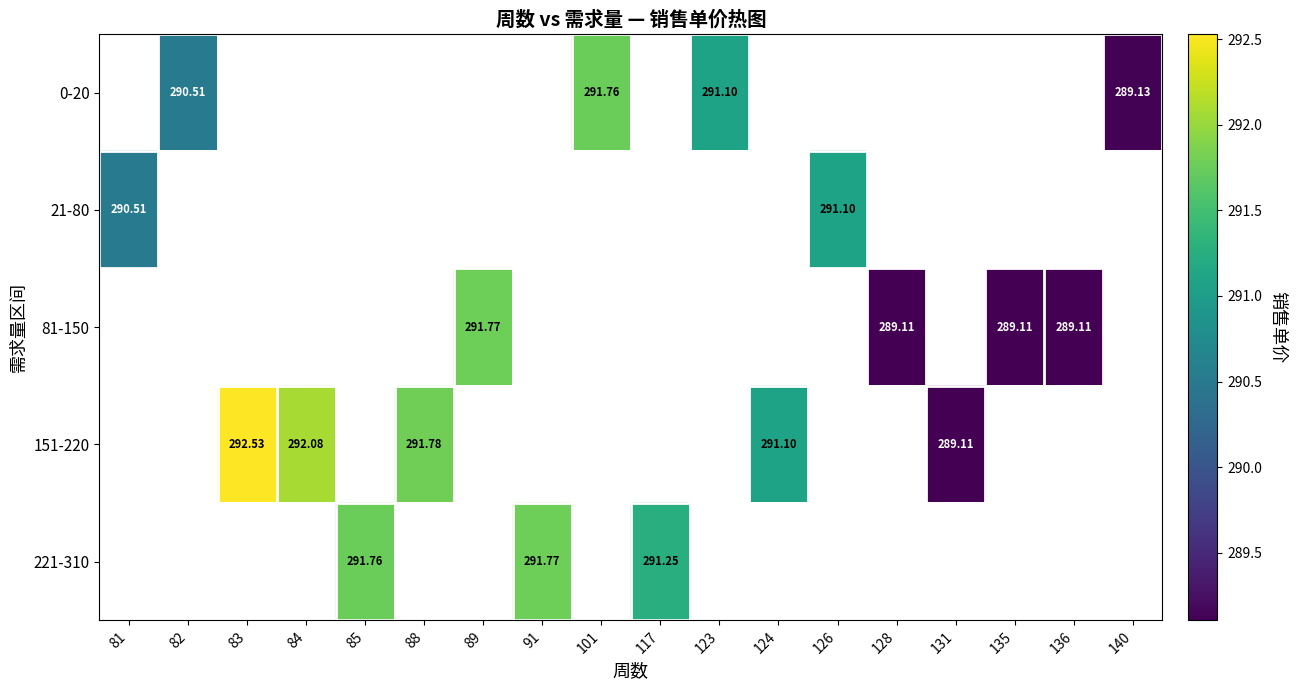

What is the smallest value displayed?

289.1